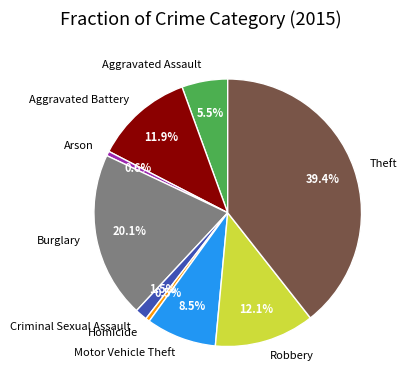

To the nearest percent, what portion does Aggravated Battery represent?

12%